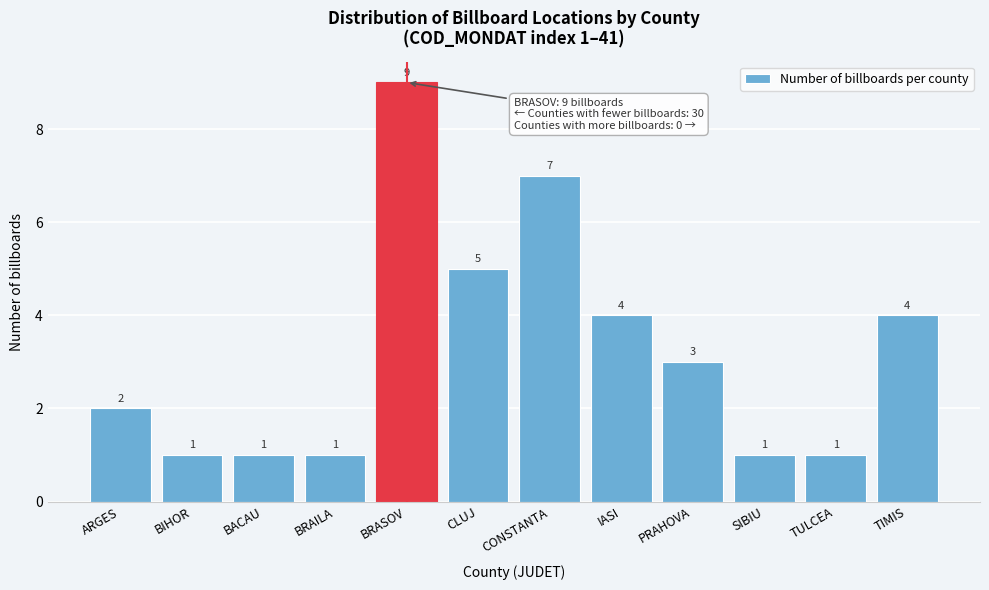

Reading left to right, extract all data points from this chart.

2	1	1	1	9	5	7	4	3	1	1	4